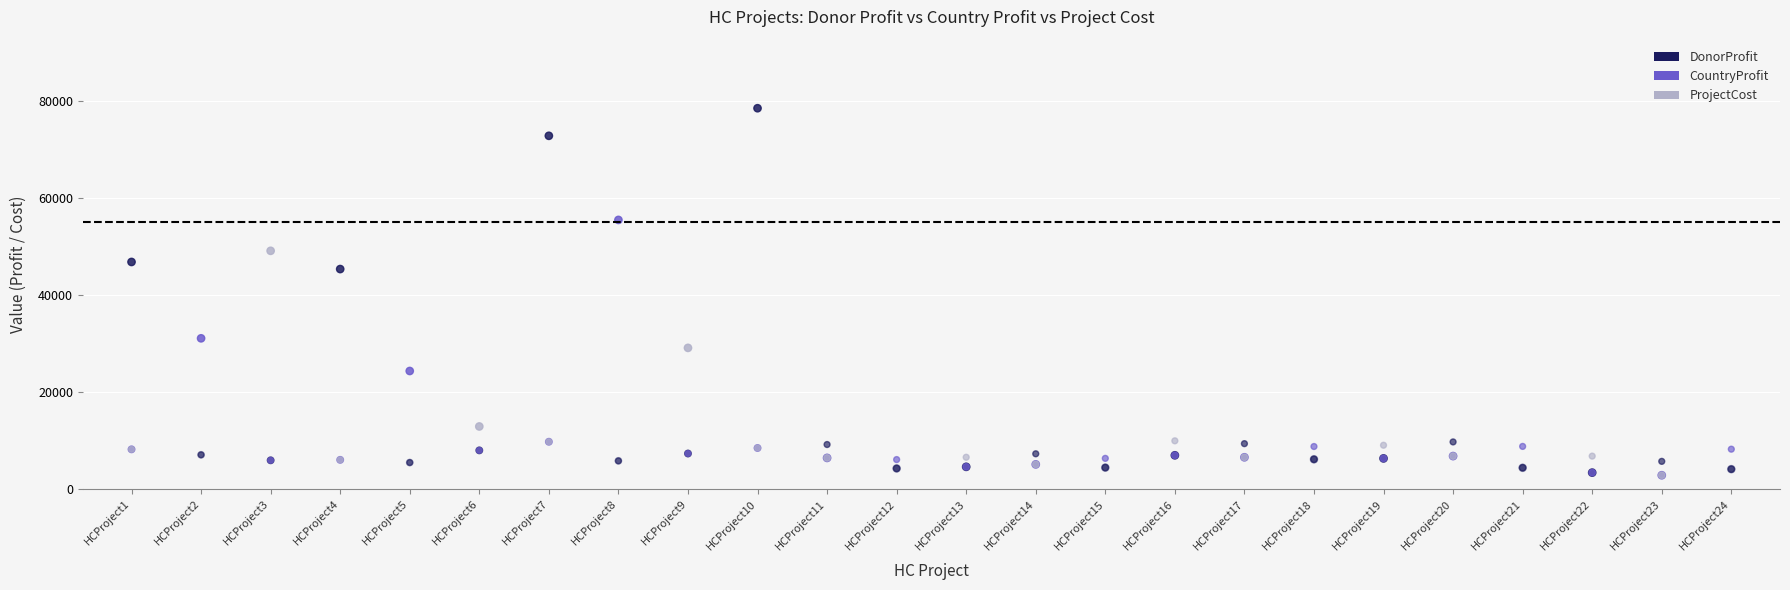

Across all series, what Y value is closest to 40693?

45367